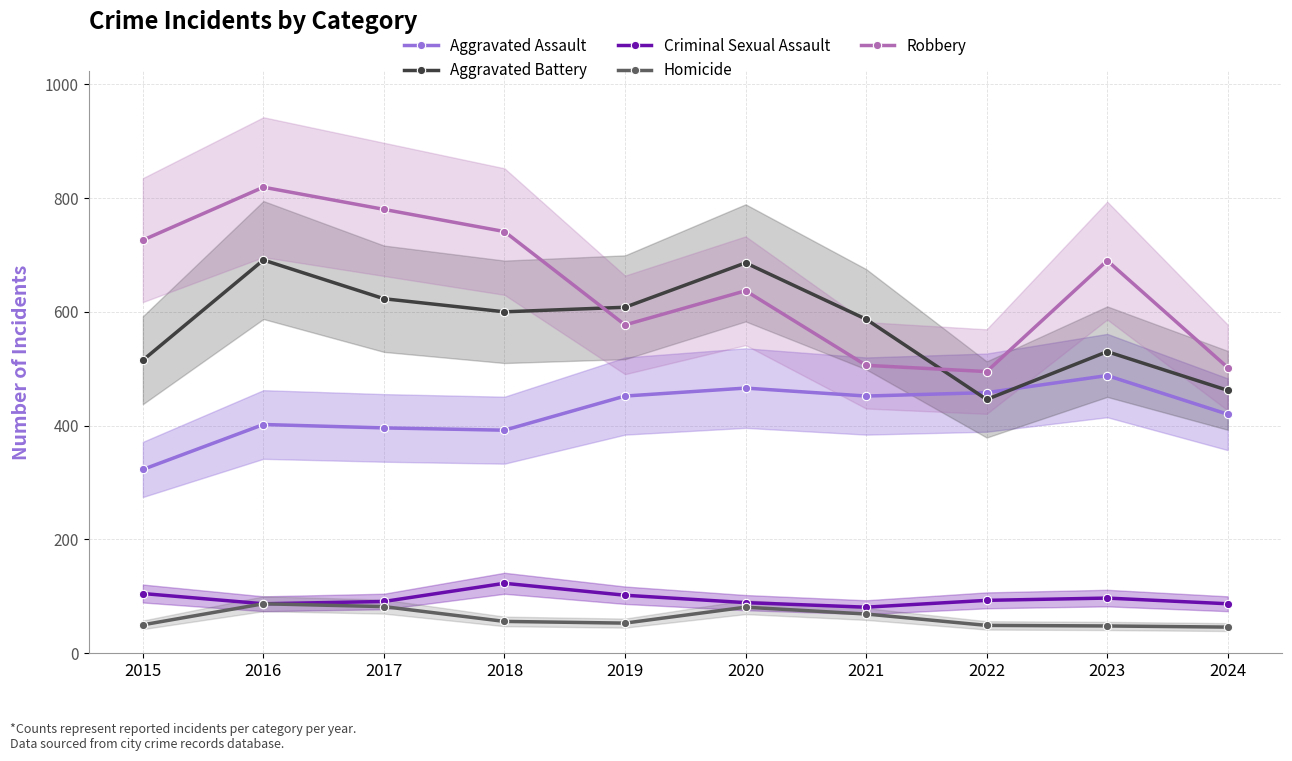

What is the difference between the second highest and second lowest values in the Criminal Sexual Assault series?

18